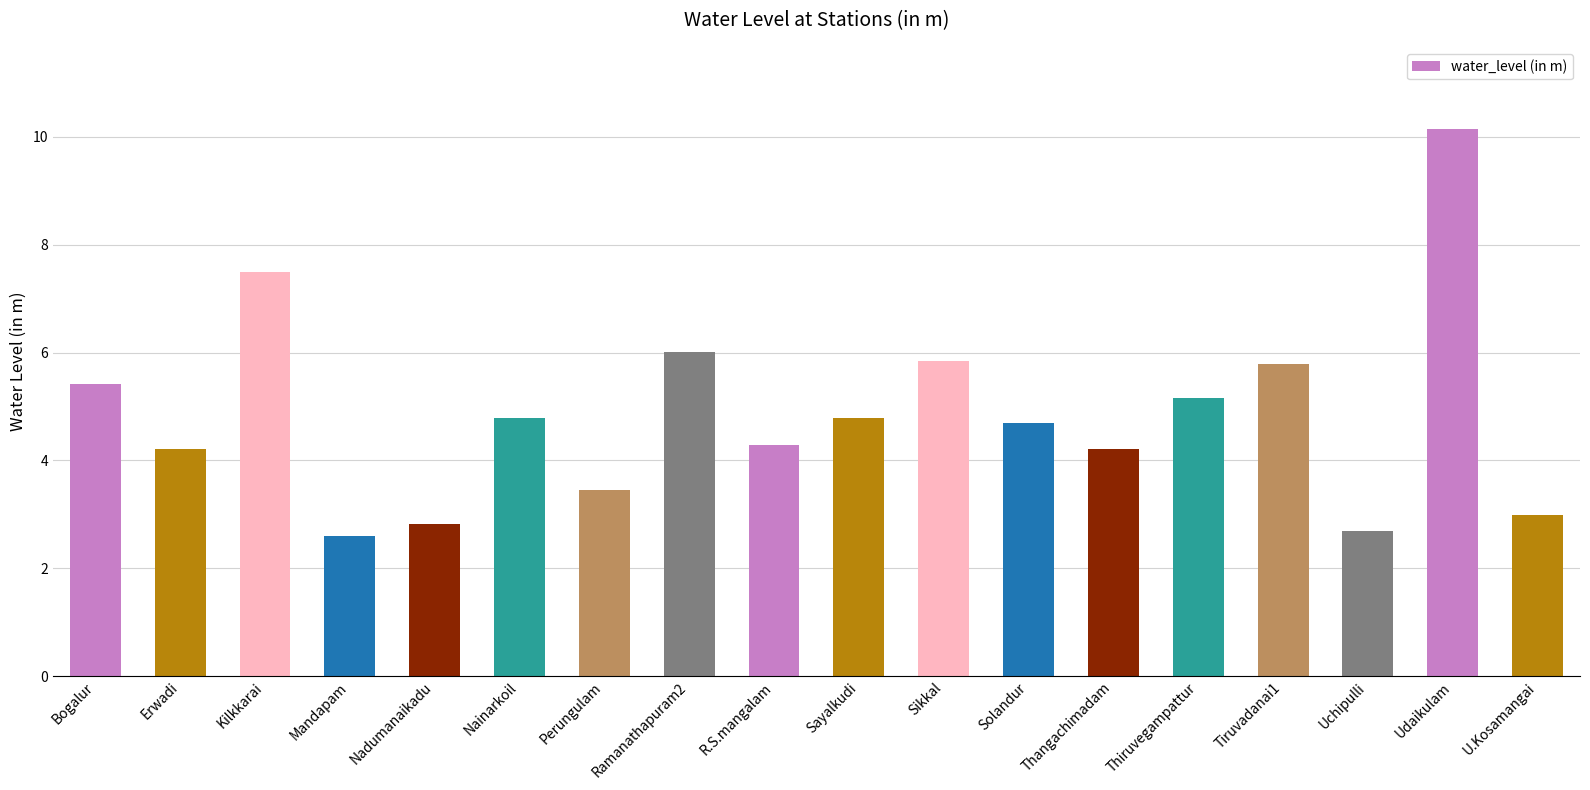

What is the label of the 8th bar from the right?

Sikkal